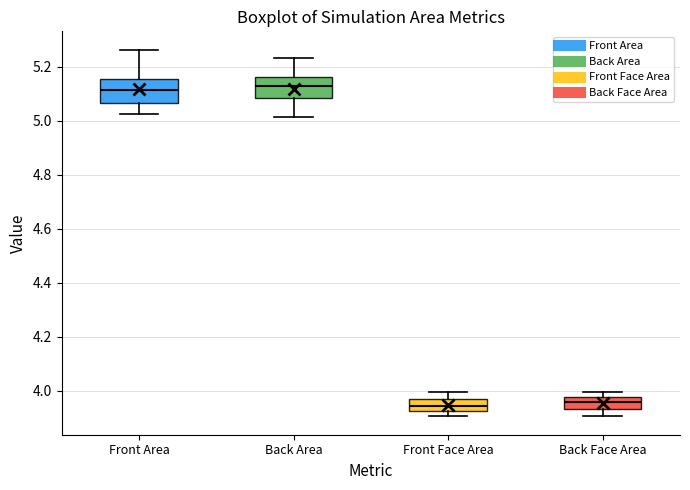

Reading left to right, transcribe this box plot: for each box, give where its median line is, the range the box spans, and where its two whiskers end, as read against the y-axis. The values are not printed on the chart, so give them approximately, as read against the axis.

Front Area: median 5.12, box 5.06 to 5.16, whiskers 5.02 to 5.26
Back Area: median 5.12, box 5.08 to 5.16, whiskers 5.02 to 5.24
Front Face Area: median 3.94, box 3.92 to 3.96, whiskers 3.90 to 4.00
Back Face Area: median 3.96, box 3.94 to 3.98, whiskers 3.90 to 4.00